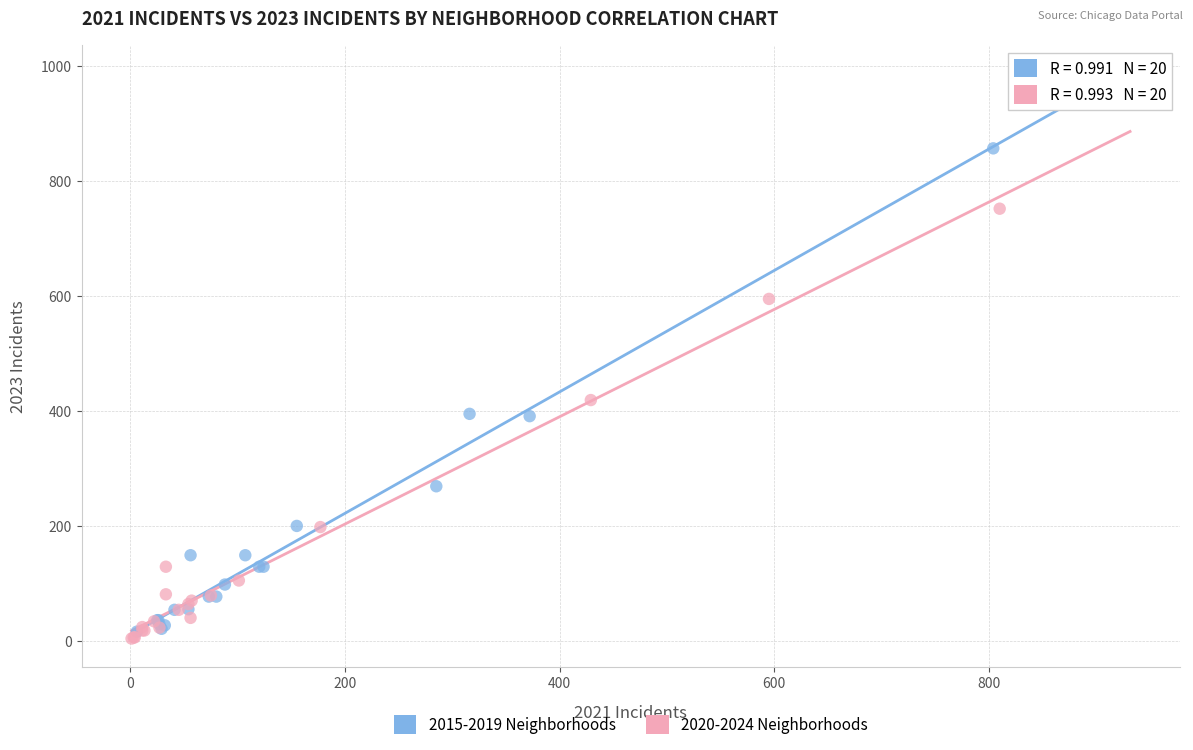

Which series has the widest spread of Y values?

2015-2019 Neighborhoods